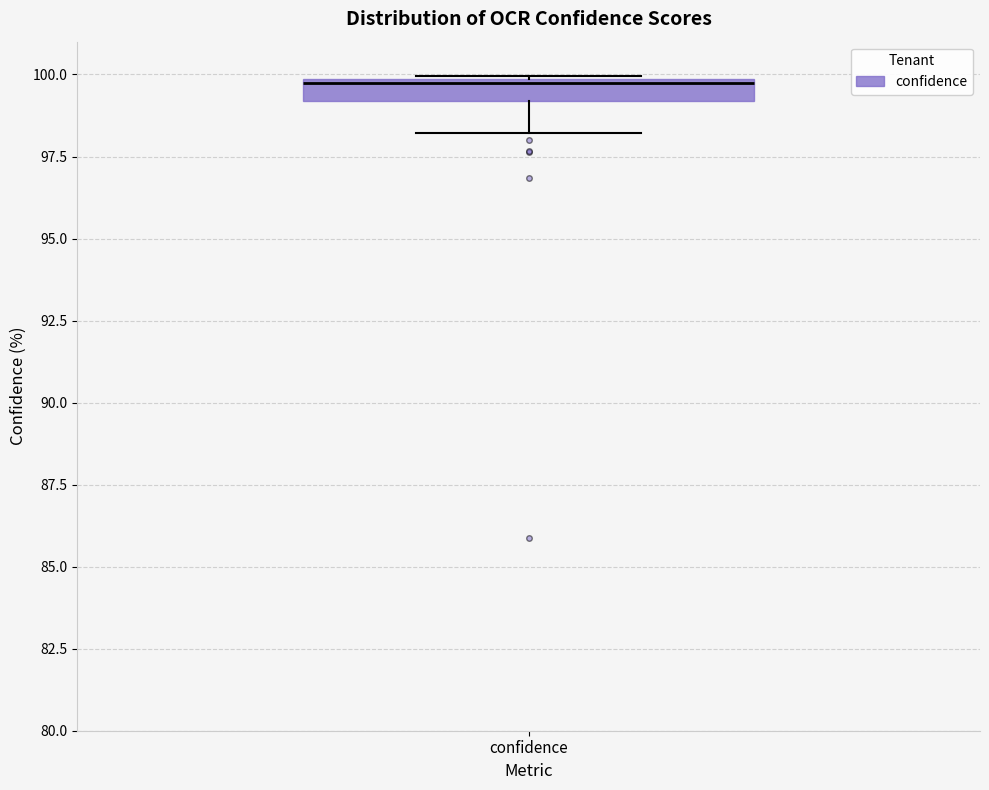

Where is the upper edge of the box for confidence on the y-axis? The values are not printed on the chart, so give them approximately, as read against the axis.

100.0